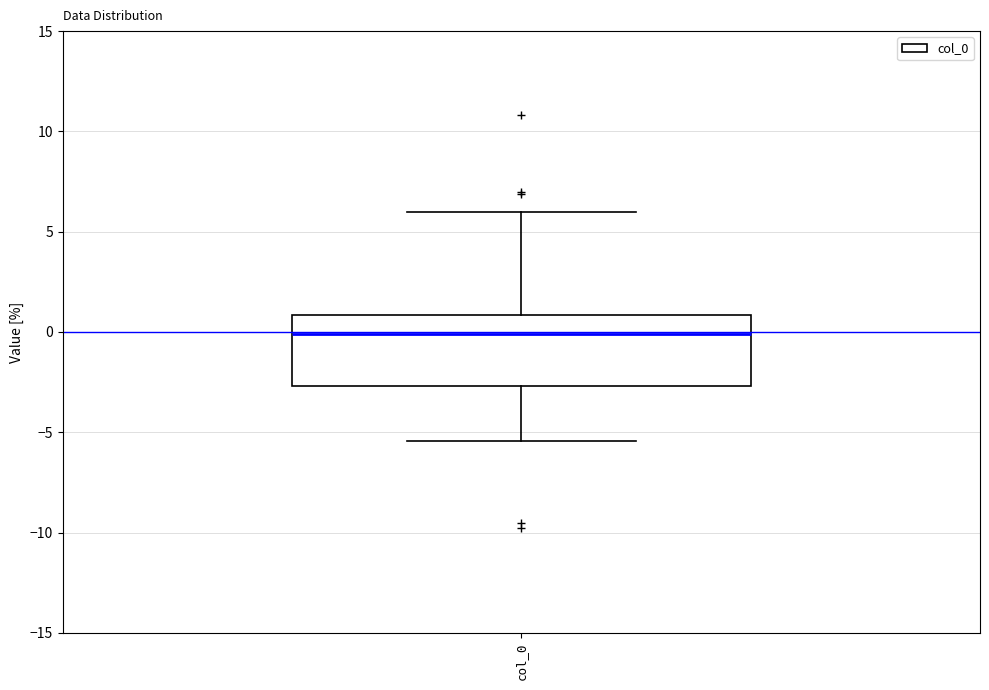

Transcribe this box plot: give where the median line is, the range the box spans, and where the two whiskers end, as read against the y-axis. The values are not printed on the chart, so give them approximately, as read against the axis.

median 0.0, box -2.5 to 1.0, whiskers -5.5 to 6.0